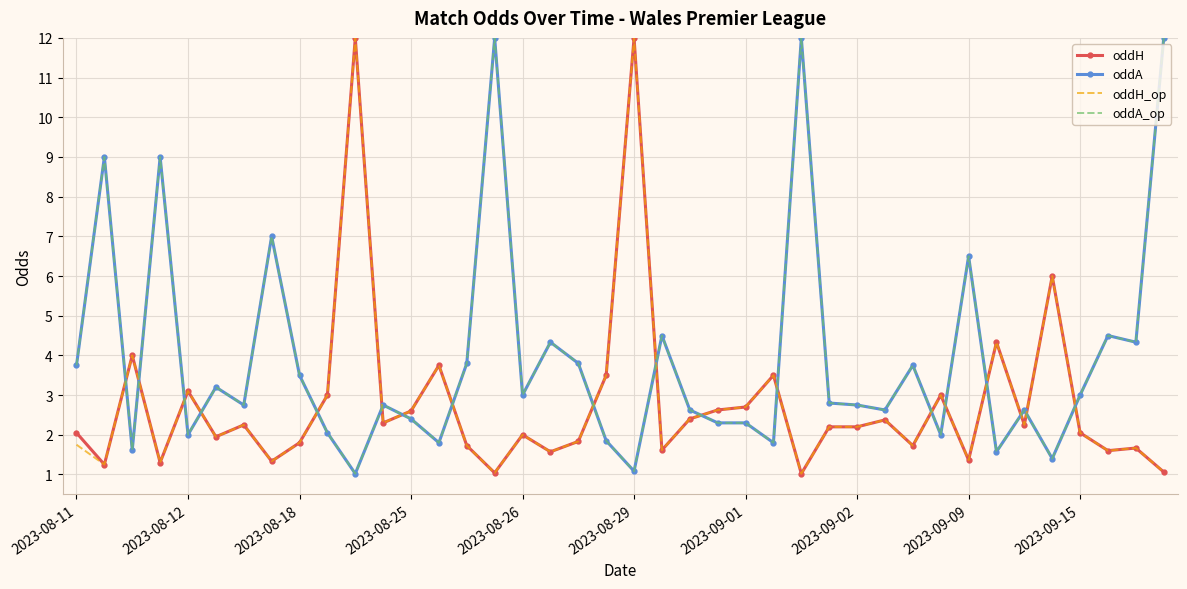

Reading right to left, extract all data points from this chart.

oddH: 1.1	1.7	1.6	2.0	6.0	2.2	4.3	1.4	3.0	1.7	2.4	2.2	2.2	1.0	3.5	2.7	2.6	2.4	1.6	12.0	3.5	1.8	1.6	2.0	1.0	1.7	3.8	2.6	2.3	12.0	3.0	1.8	1.3	2.2	1.9	3.1	1.3	4.0	1.2	2.0
oddA: 12.0	4.3	4.5	3.0	1.4	2.6	1.6	6.5	2.0	3.8	2.6	2.8	2.8	12.0	1.8	2.3	2.3	2.6	4.5	1.1	1.9	3.8	4.3	3.0	12.0	3.8	1.8	2.4	2.8	1.0	2.0	3.5	7.0	2.8	3.2	2.0	9.0	1.6	9.0	3.8
oddH_op: 1.1	1.7	1.6	2.0	6.0	2.2	4.3	1.4	3.0	1.7	2.4	2.2	2.2	1.0	3.5	2.7	2.6	2.4	1.6	12.0	3.5	1.8	1.6	2.0	1.0	1.7	3.8	2.6	2.3	12.0	3.0	1.8	1.3	2.2	1.9	3.1	1.3	4.0	1.2	1.8
oddA_op: 12.0	4.3	4.5	3.0	1.4	2.6	1.6	6.5	2.0	3.8	2.6	2.8	2.8	12.0	1.8	2.3	2.3	2.6	4.5	1.1	1.9	3.8	4.3	3.0	12.0	3.8	1.8	2.4	2.8	1.0	2.0	3.5	7.0	2.8	3.2	2.0	9.0	1.6	9.0	3.8